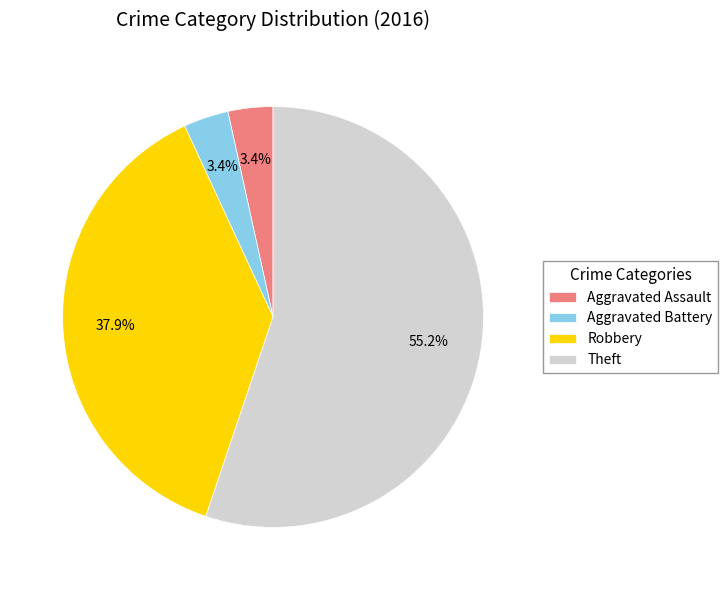

What portion of the pie excludes Robbery?

62.1%